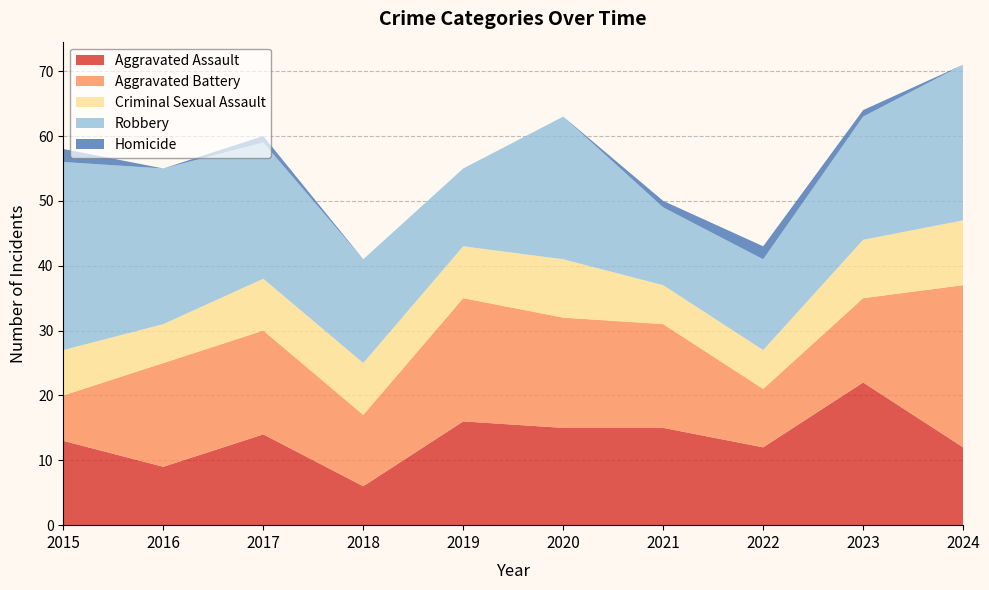

Reading left to right, what are all the values shown in this chart?

Aggravated Assault: 13	9	14	6	16	15	15	12	22	12
Aggravated Battery: 7	16	16	11	19	17	16	9	13	25
Criminal Sexual Assault: 7	6	8	8	8	9	6	6	9	10
Robbery: 29	24	21	16	12	22	12	14	19	24
Homicide: 2	0	1	0	0	0	1	2	1	0